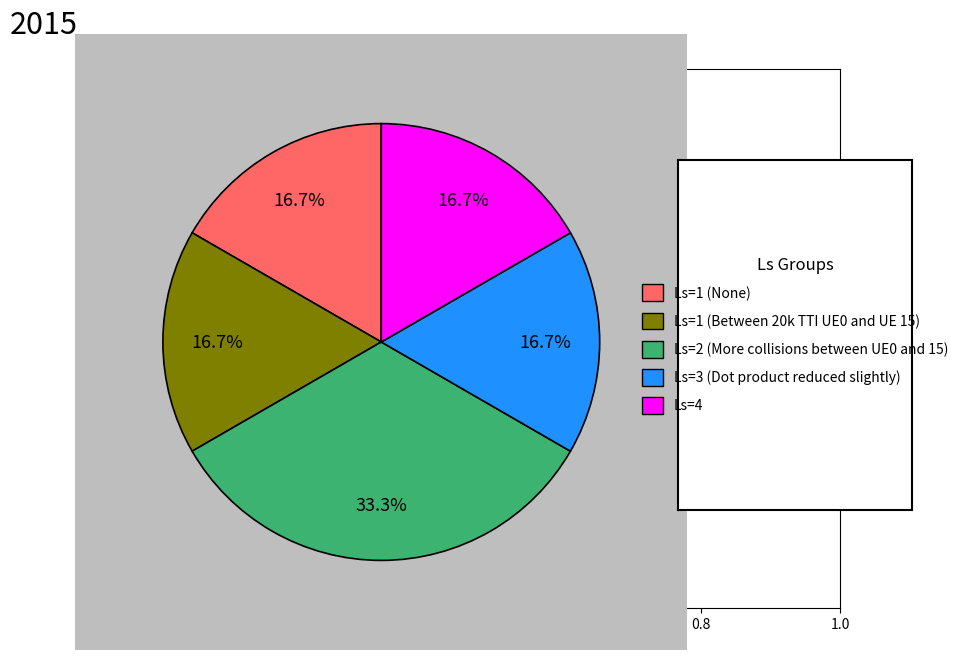

How many segments does this pie chart have?

5